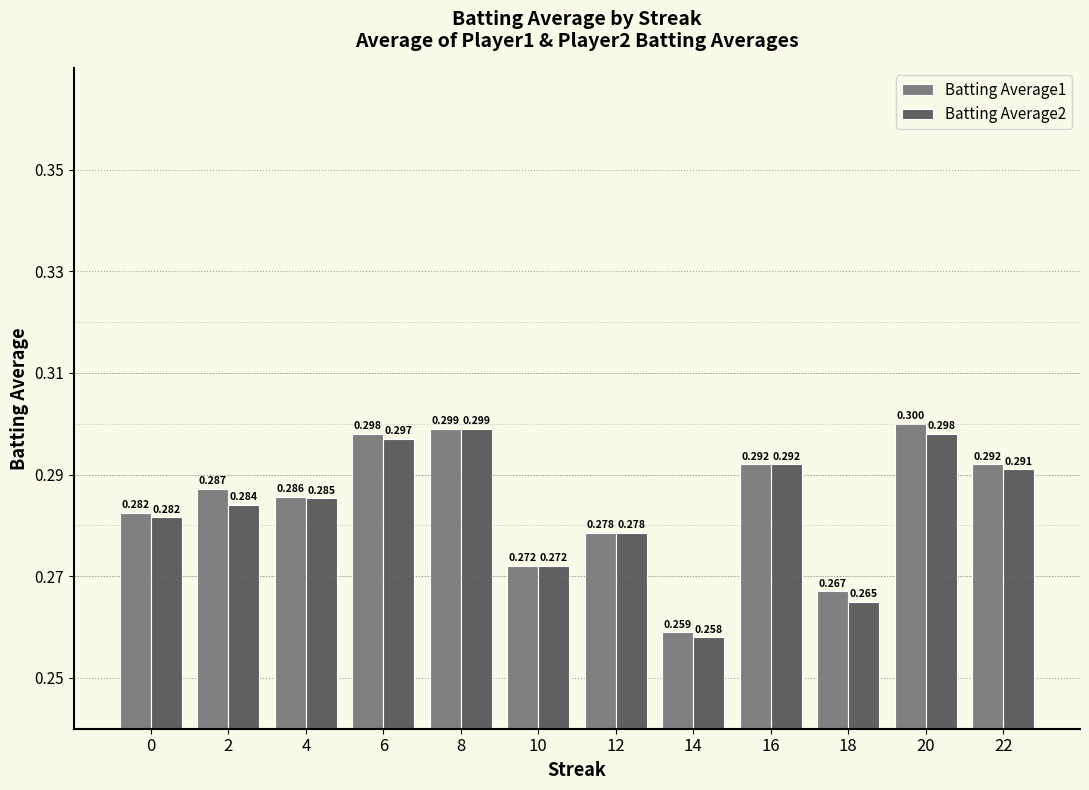

What is the value of the Batting Average2 bar at the 4th from the left?

0.3